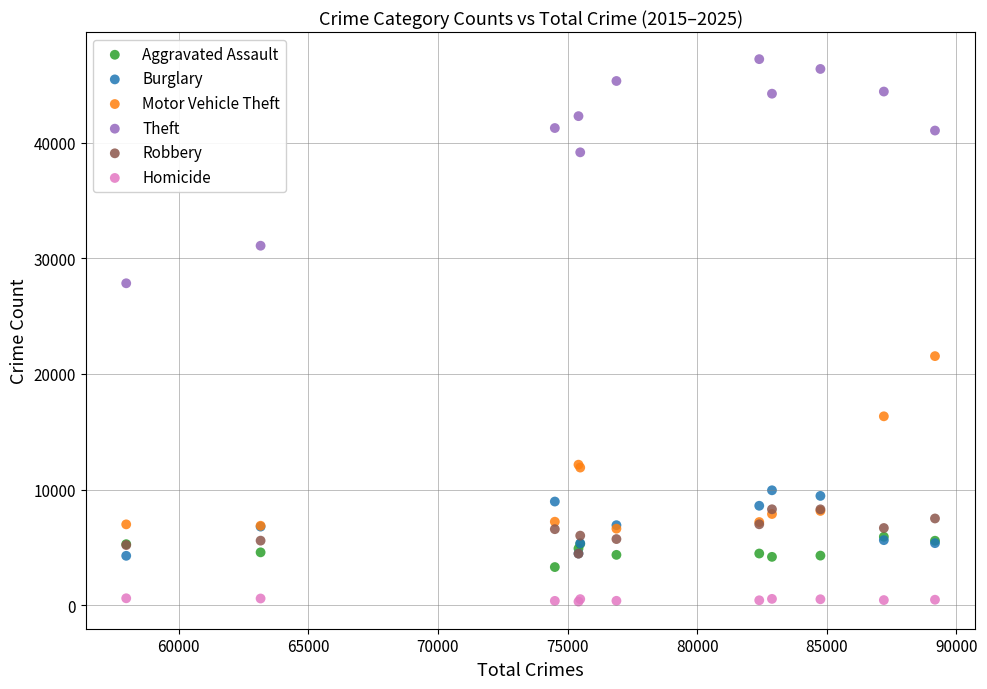

In the Theft series, what Y value is closest to 37526?

39159